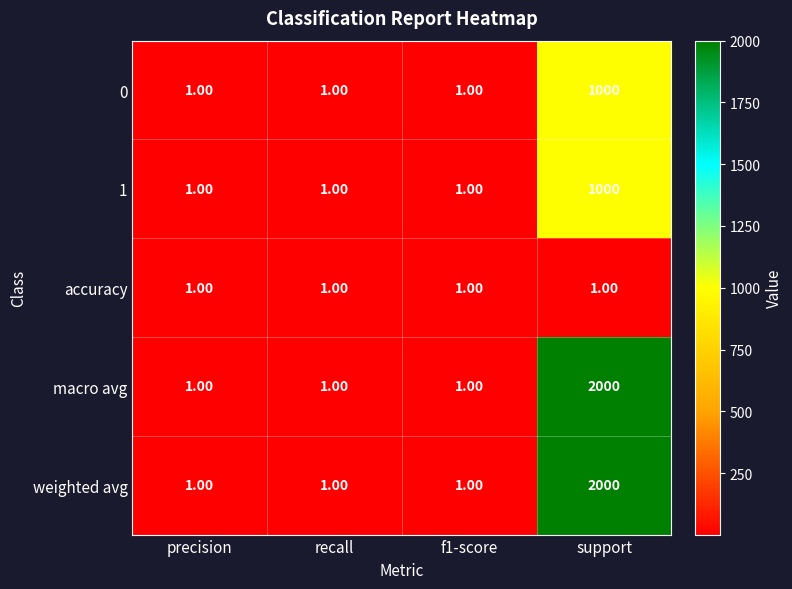

What is the average value of the 0 series?

251